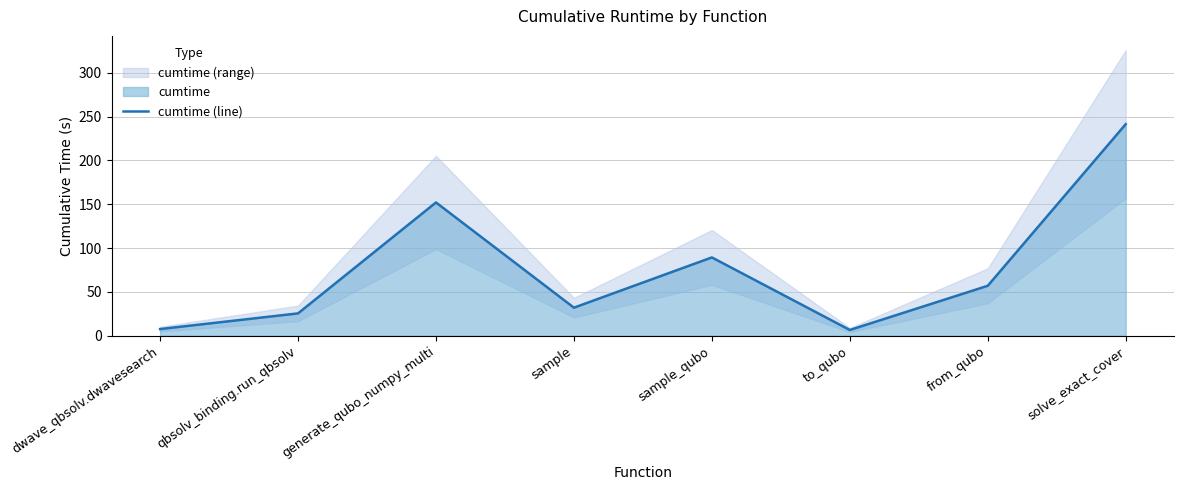

Which label corresponds to the largest value in the chart?

solve_exact_cover